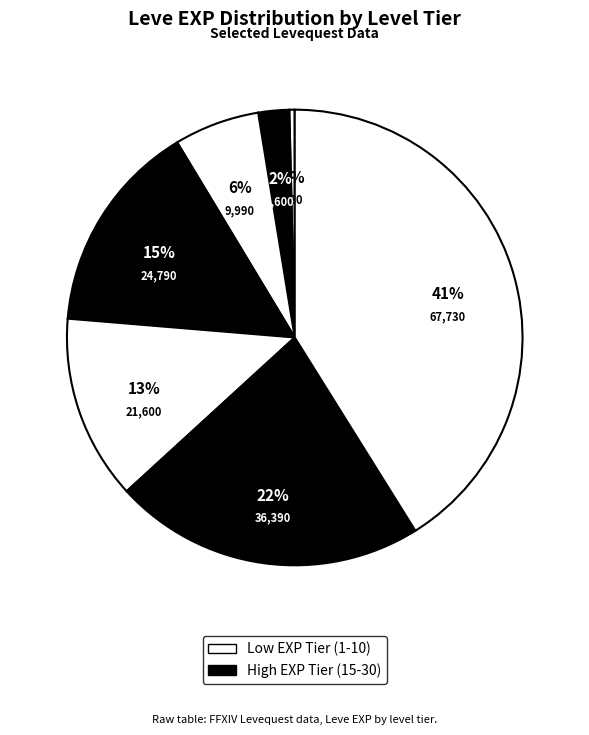

To the nearest percent, what is the average slice percentage?

14%